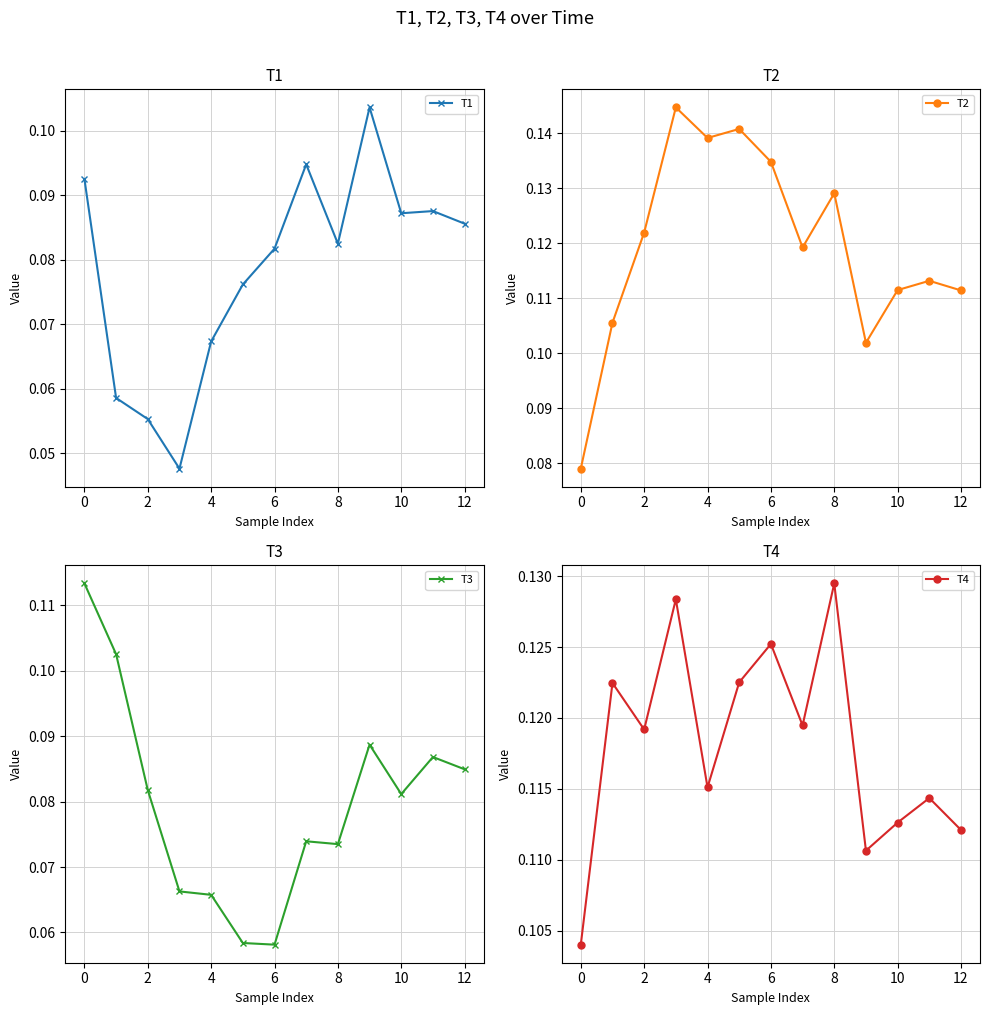

Reading left to right, extract all data points from this chart.

T1: 0.1	0.1	0.1	0.0	0.1	0.1	0.1	0.1	0.1	0.1	0.1	0.1	0.1
T2: 0.1	0.1	0.1	0.1	0.1	0.1	0.1	0.1	0.1	0.1	0.1	0.1	0.1
T3: 0.1	0.1	0.1	0.1	0.1	0.1	0.1	0.1	0.1	0.1	0.1	0.1	0.1
T4: 0.1	0.1	0.1	0.1	0.1	0.1	0.1	0.1	0.1	0.1	0.1	0.1	0.1